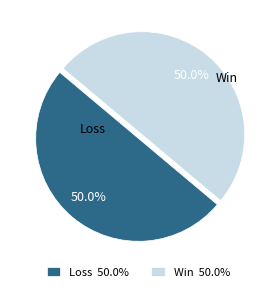

Approximately how many times larger is the value at Win 50.0% compared to Loss 50.0%?

1.0